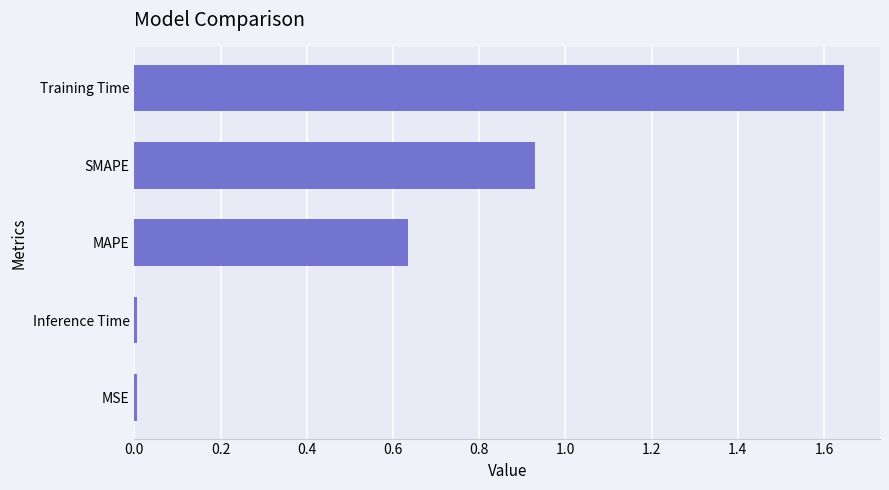

What is the change in value from MAPE to Training Time?

+1.0